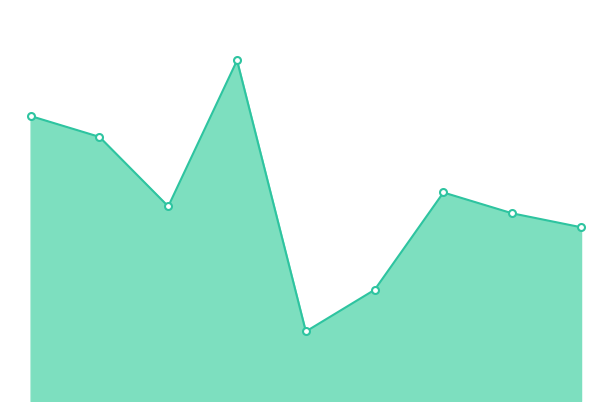

What is the value of the 7th point from the left?

30000